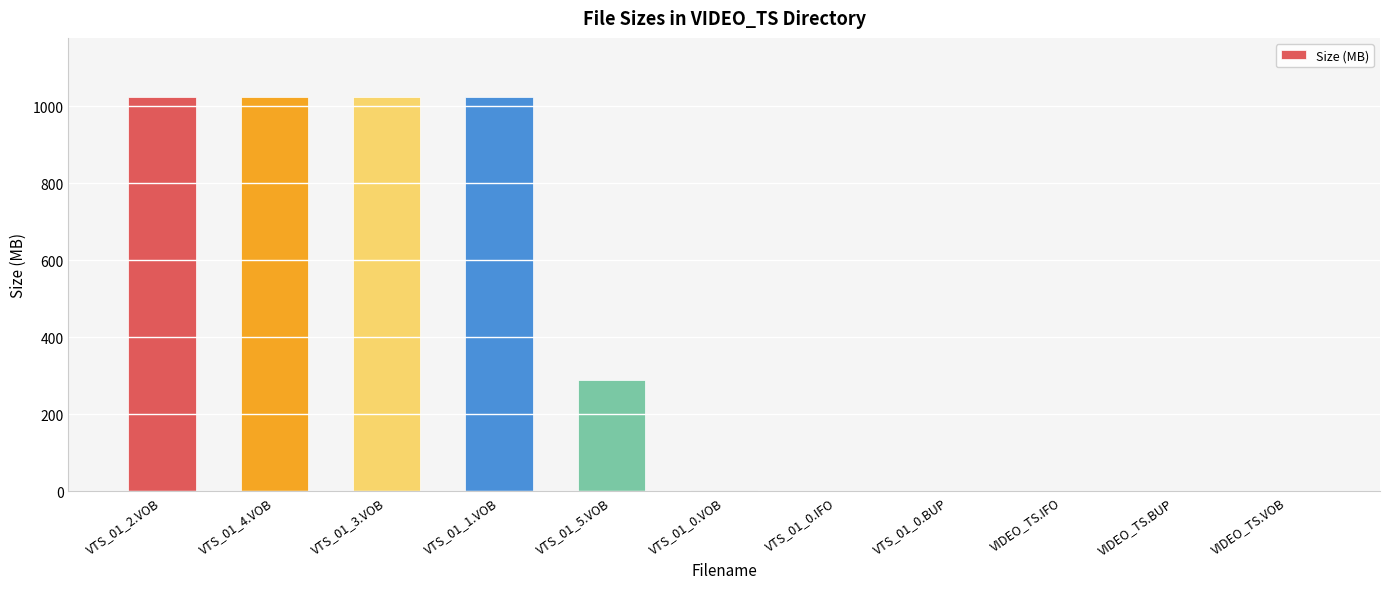

Where does the data first go above 2?

VTS_01_2.VOB